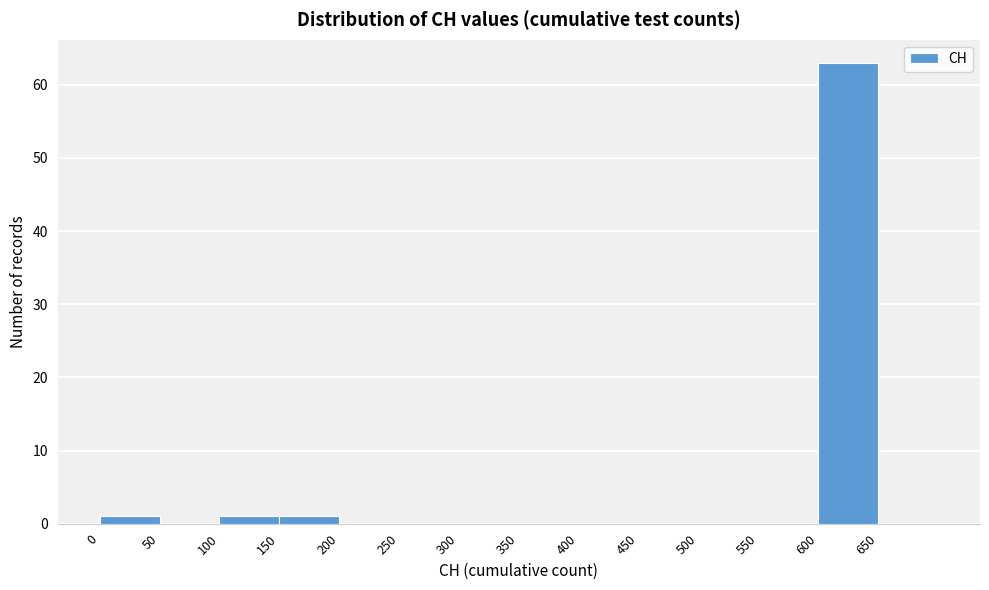

How tall is the bar that spans 600 to 650 on the x-axis? The values are not printed on the chart, so give them approximately, as read against the axis.

63